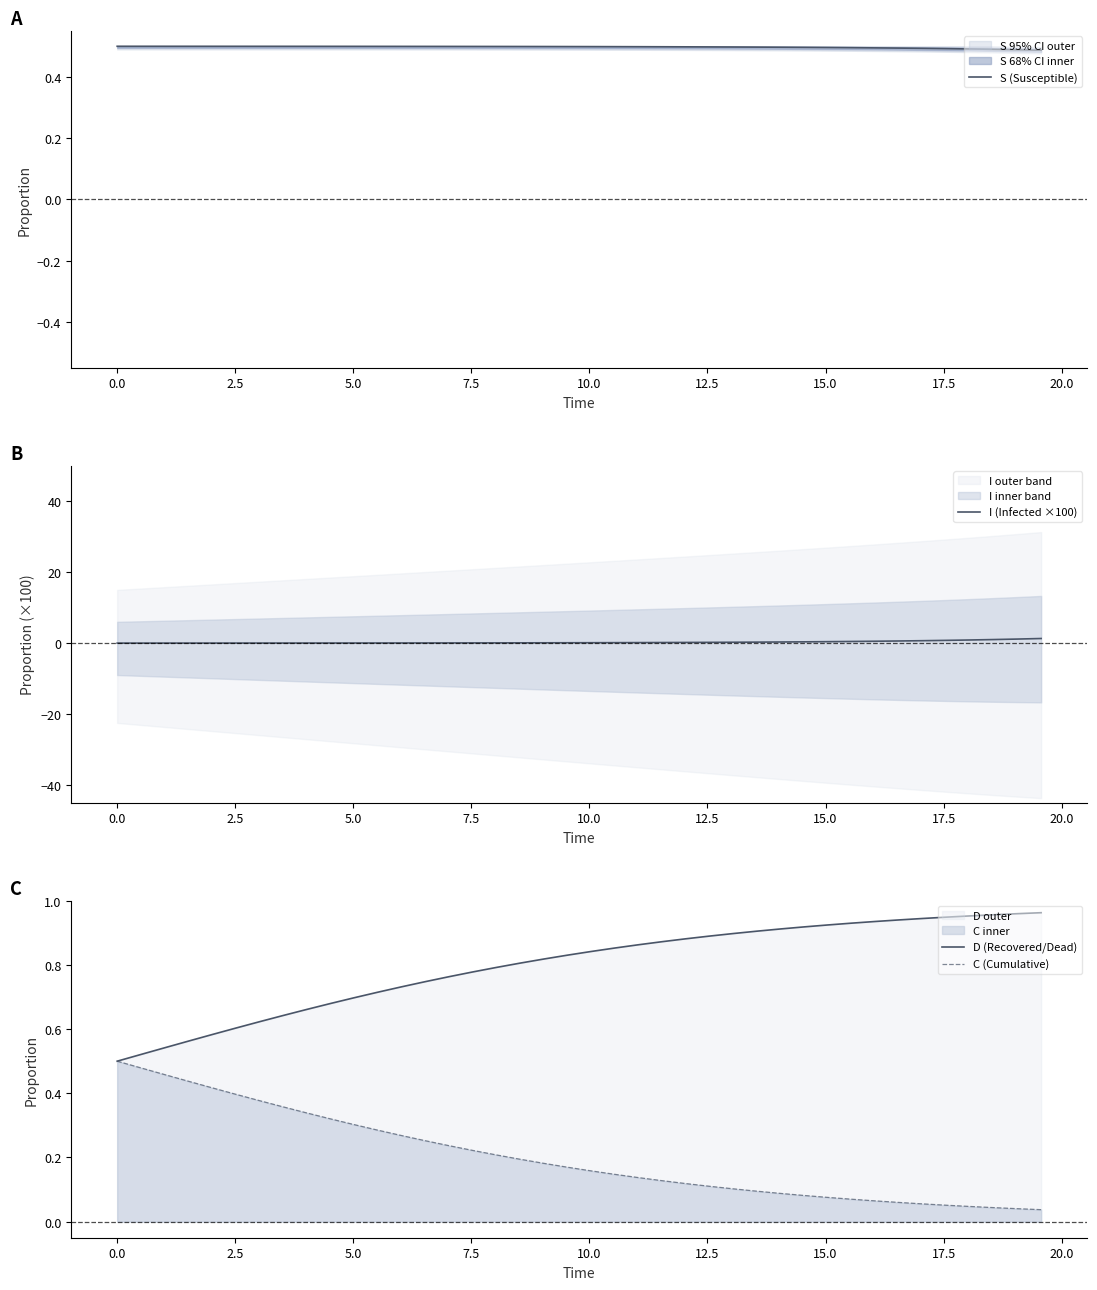

What are all the series names shown in the legend?

S (Susceptible), I (Infected ×100), D (Recovered/Dead), C (Cumulative)